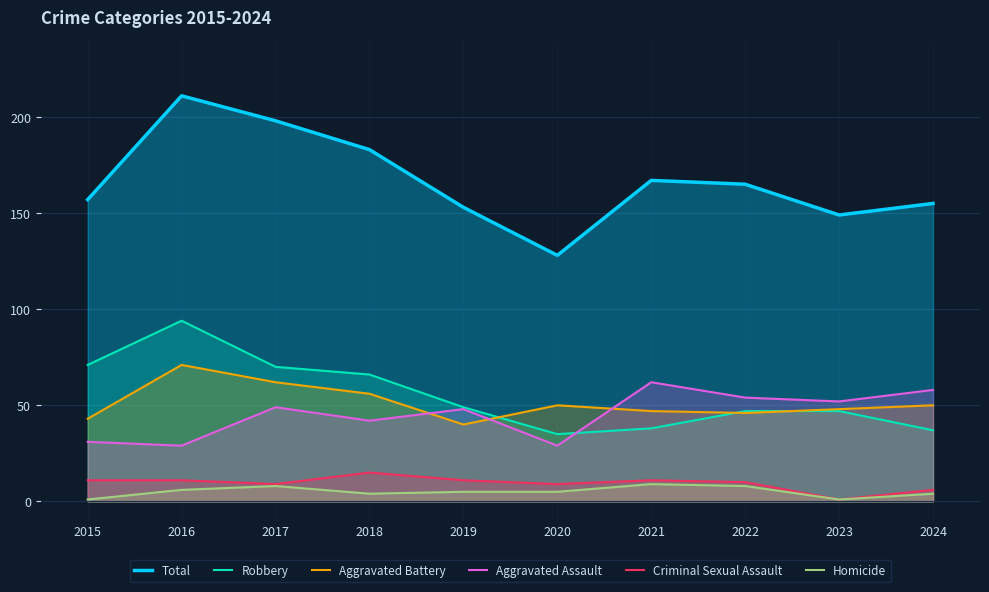

Rank the series by their maximum value, from highest to lowest.

Total, Robbery, Aggravated Battery, Aggravated Assault, Criminal Sexual Assault, Homicide